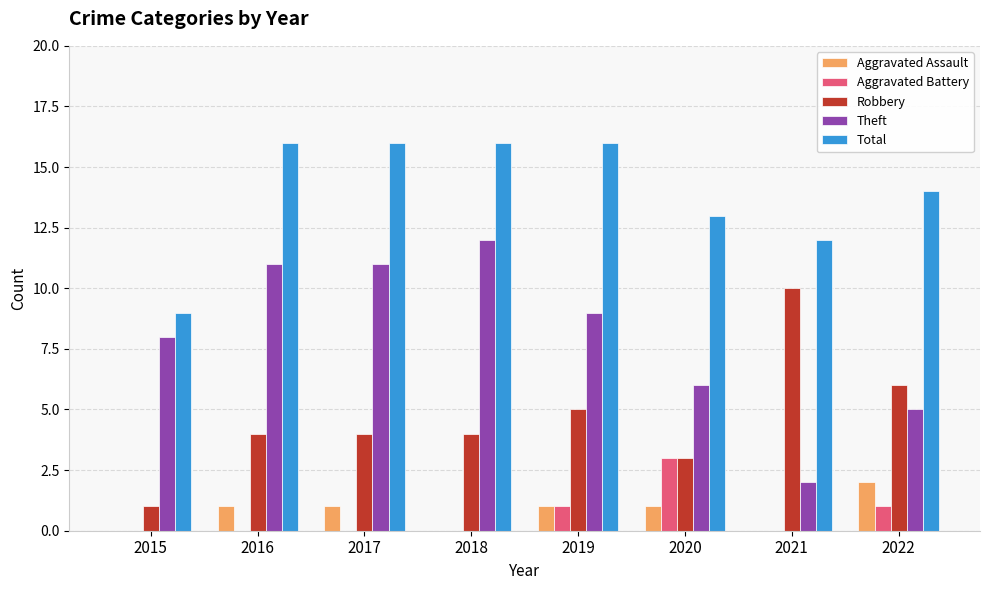

What is the highest value of the Theft series?

12